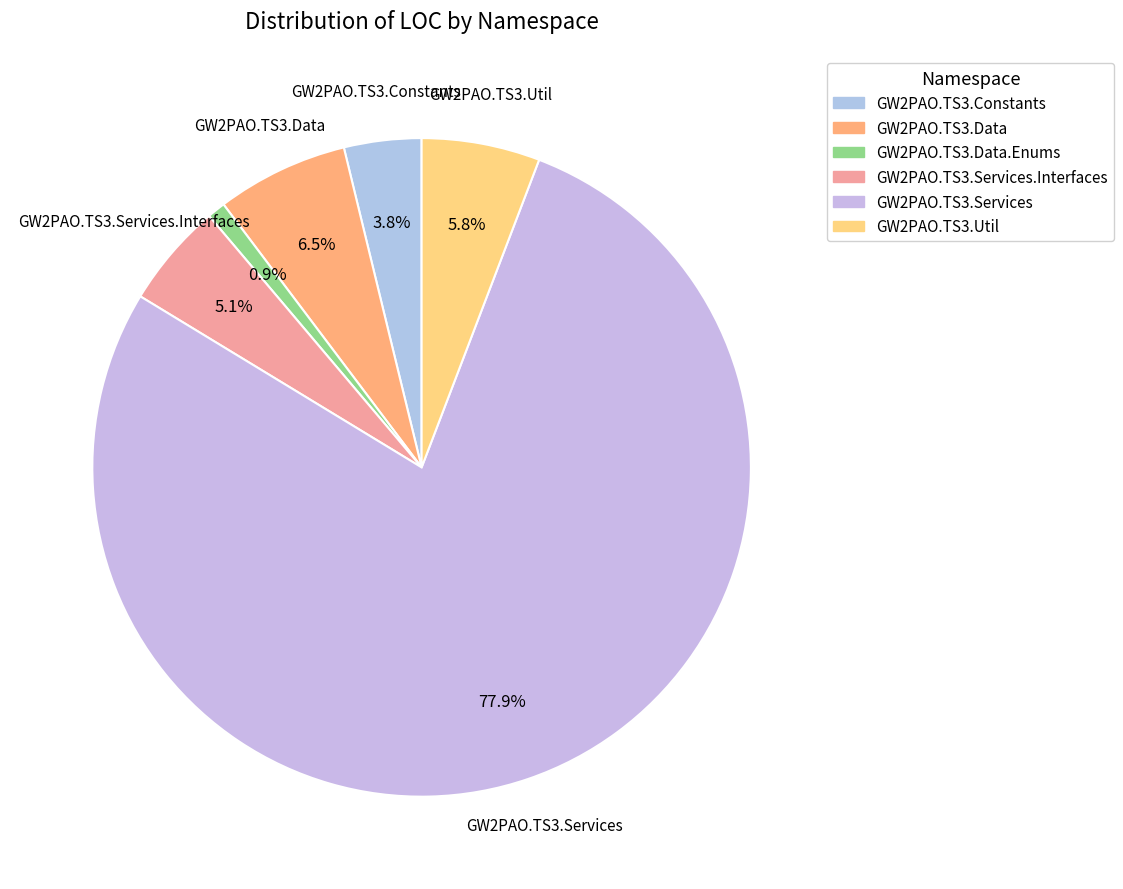

To the nearest percent, what percentage of the pie is GW2PAO.TS3.Services.Interfaces?

5%